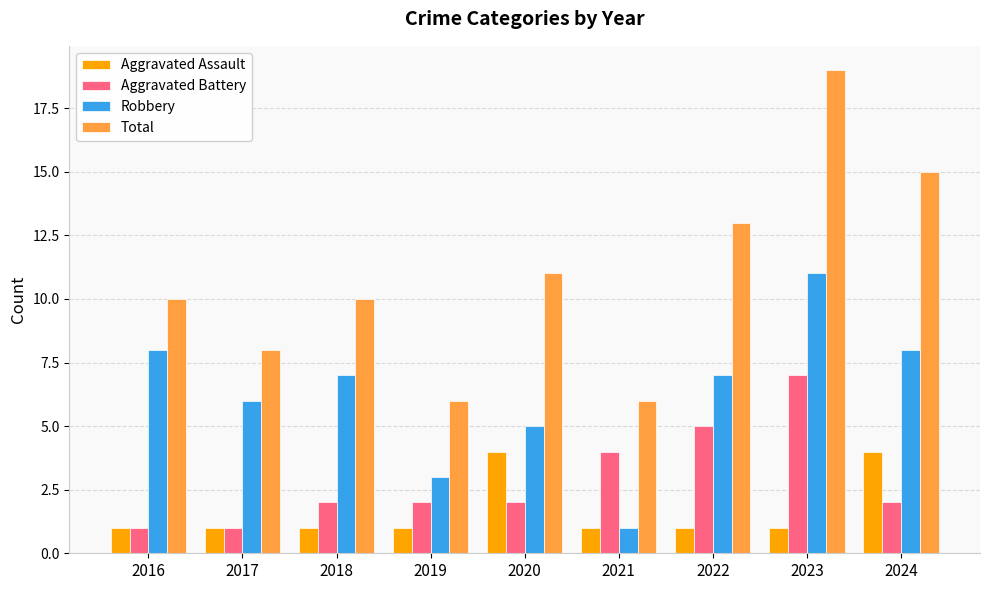

List the series in order of their peak value, highest first.

Total, Robbery, Aggravated Battery, Aggravated Assault